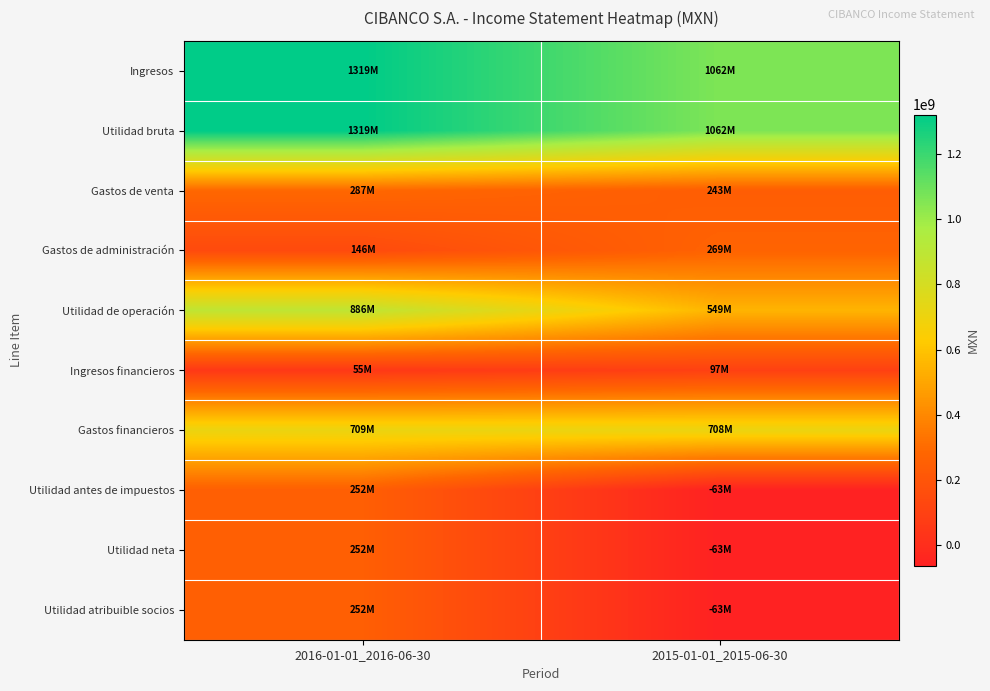

What is the difference between the highest and lowest values at 2016-01-01_2016-06-30?

1264078000